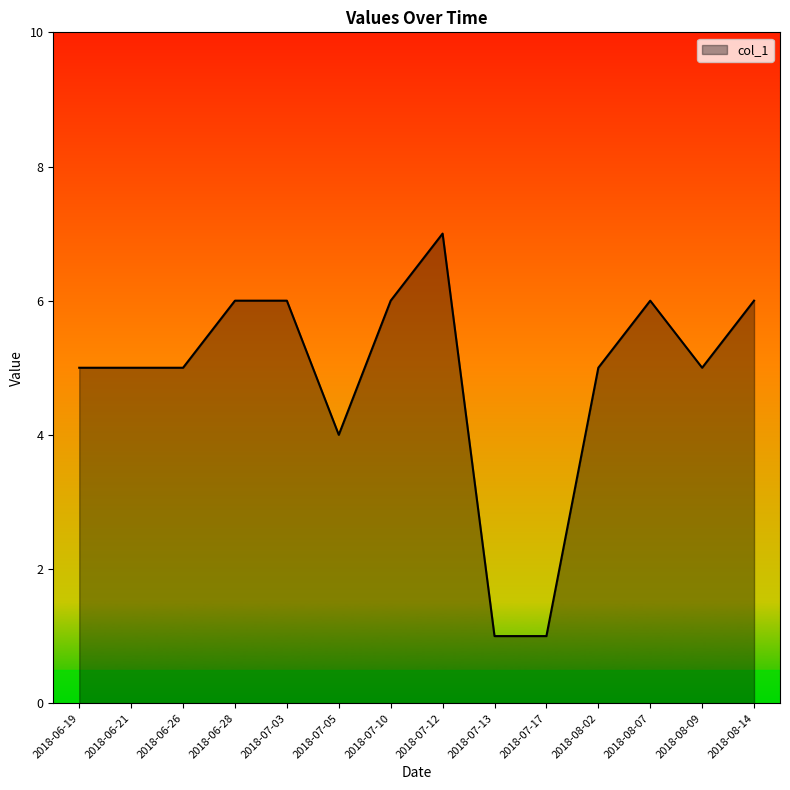

Reading left to right, what are all the values shown in this chart?

2018-06-19=5	2018-06-21=5	2018-06-26=5	2018-06-28=6	2018-07-03=6	2018-07-05=4	2018-07-10=6	2018-07-12=7	2018-07-13=1	2018-07-17=1	2018-08-02=5	2018-08-07=6	2018-08-09=5	2018-08-14=6